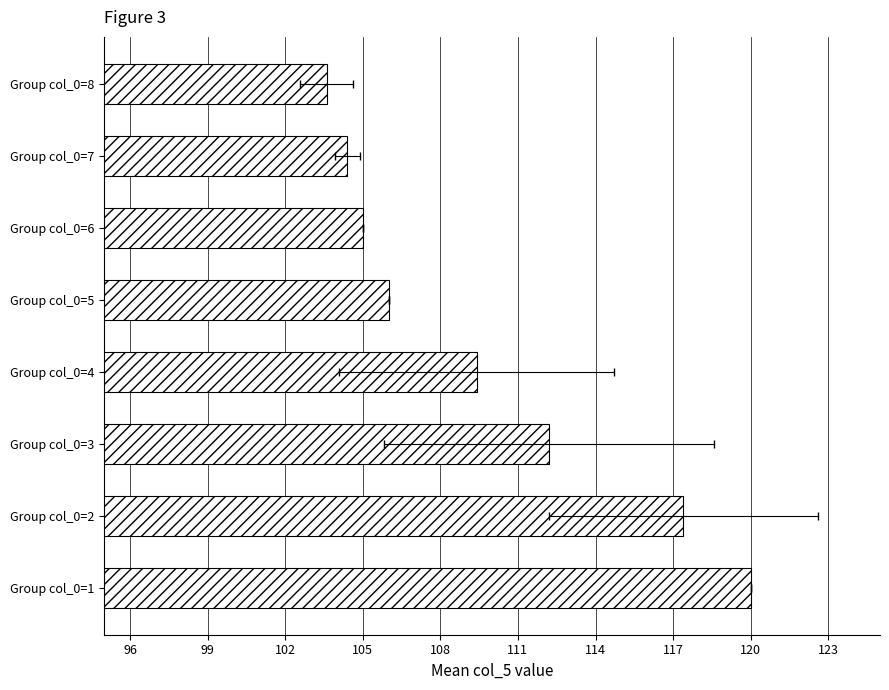

What is the sum of all values?

878.0